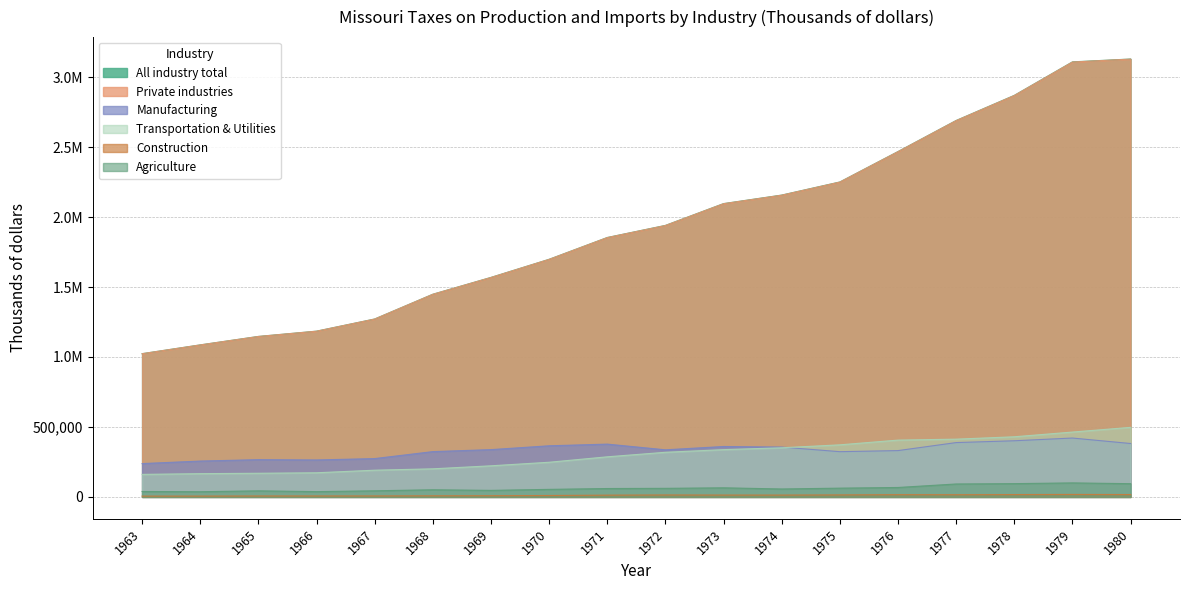

True or false: All industry total and Transportation & Utilities intersect in this chart.

False